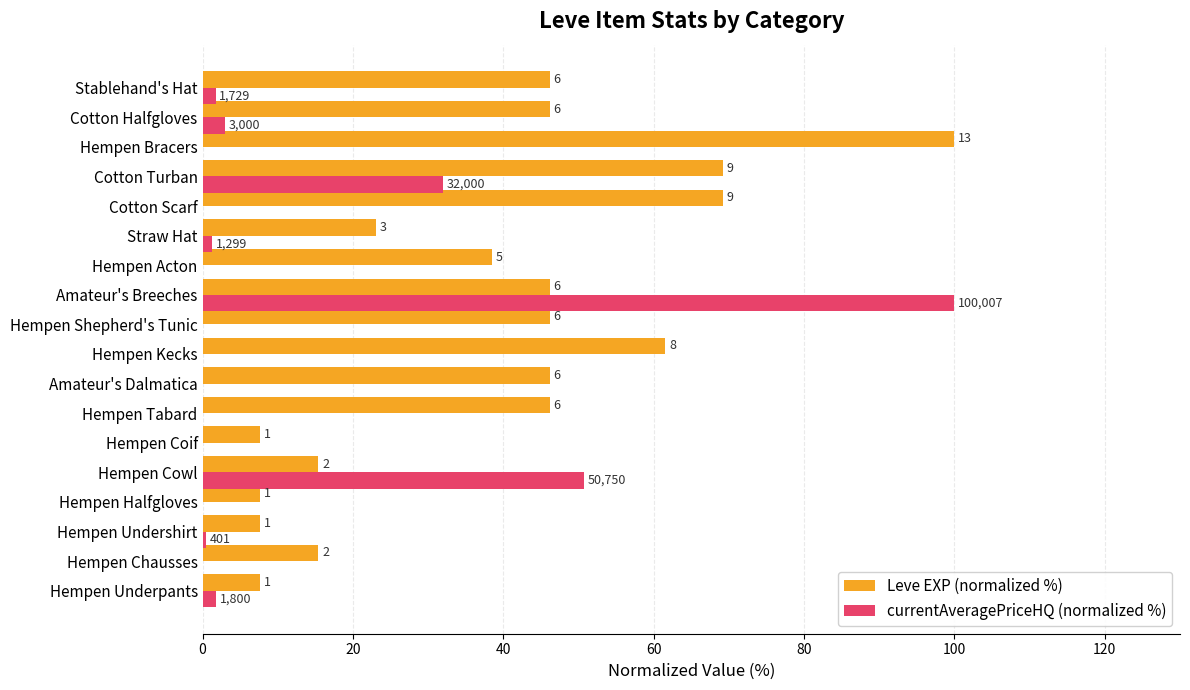

What are all the series names shown in the legend?

Leve EXP (normalized %), currentAveragePriceHQ (normalized %)